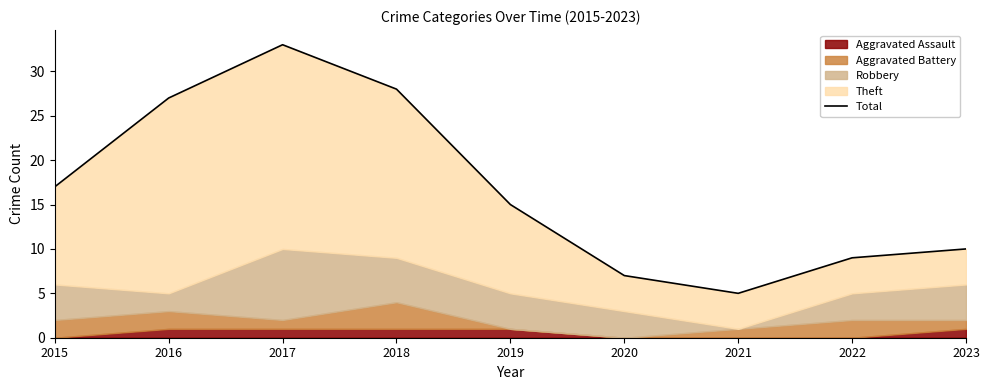

What is the approximate value at 2015?

17